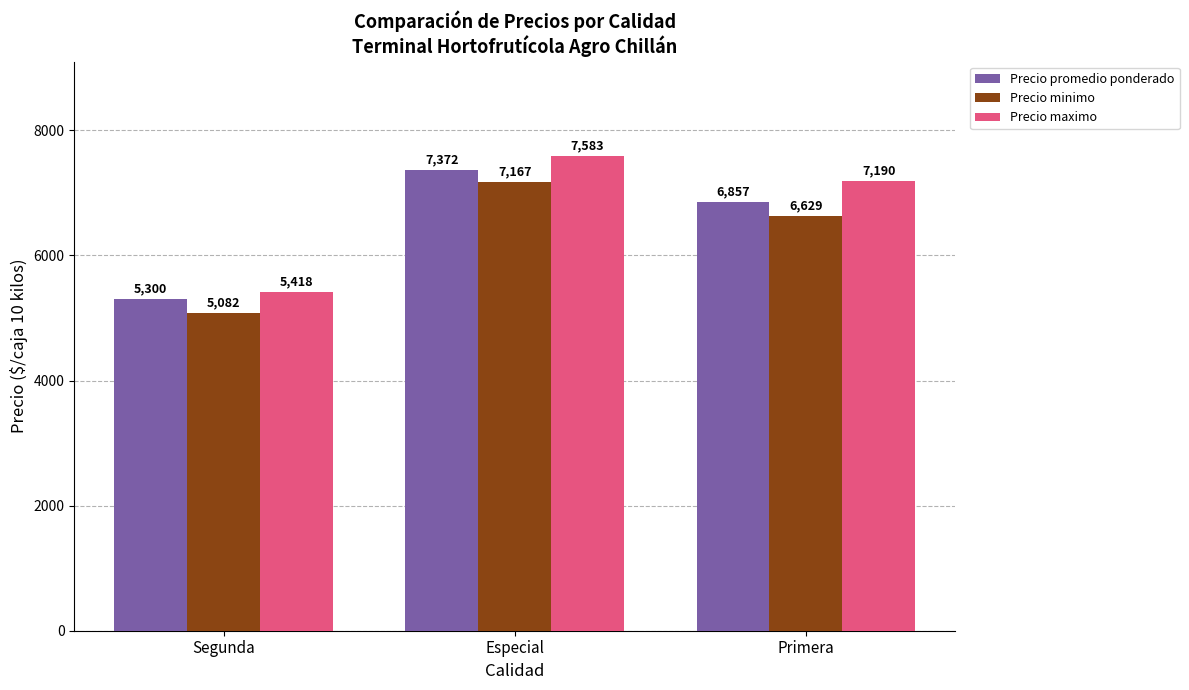

What is the spread (max minus min) of values at Segunda?

336